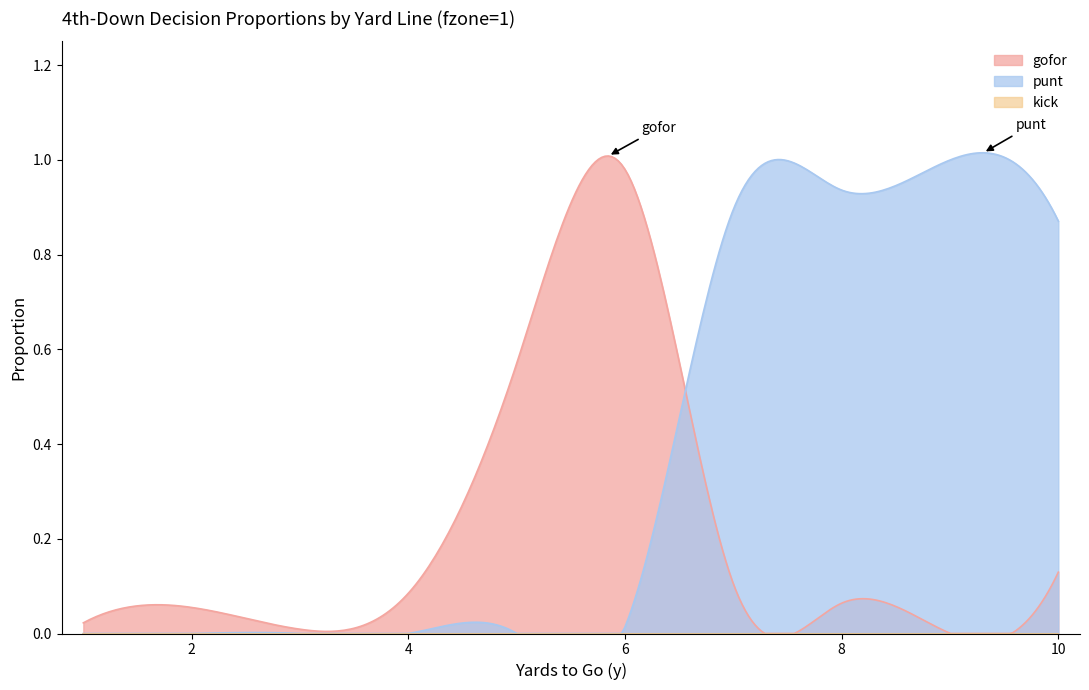

The value of gofor at 8 is 0.1. True or false?

False